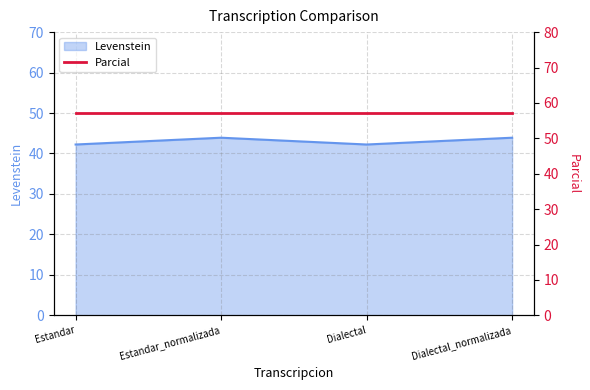

At which category does the chart reach its minimum across all series?

Estandar